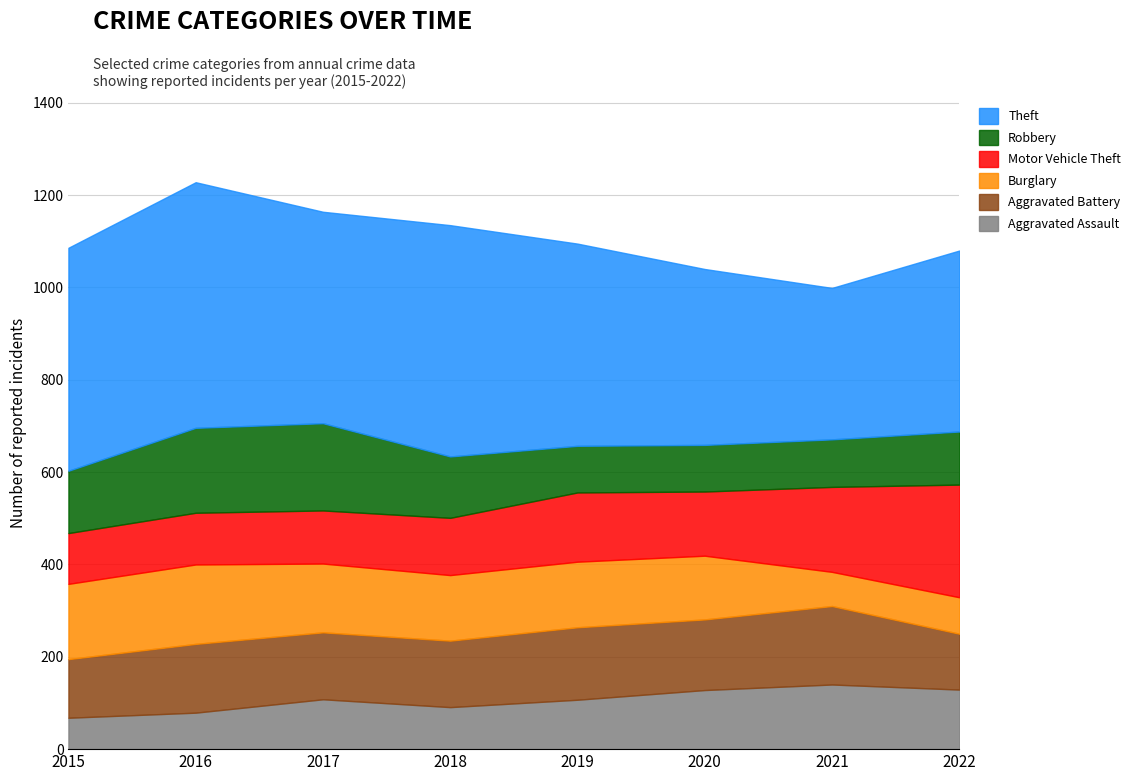

How many values in the Aggravated Battery series exceed 149?

3